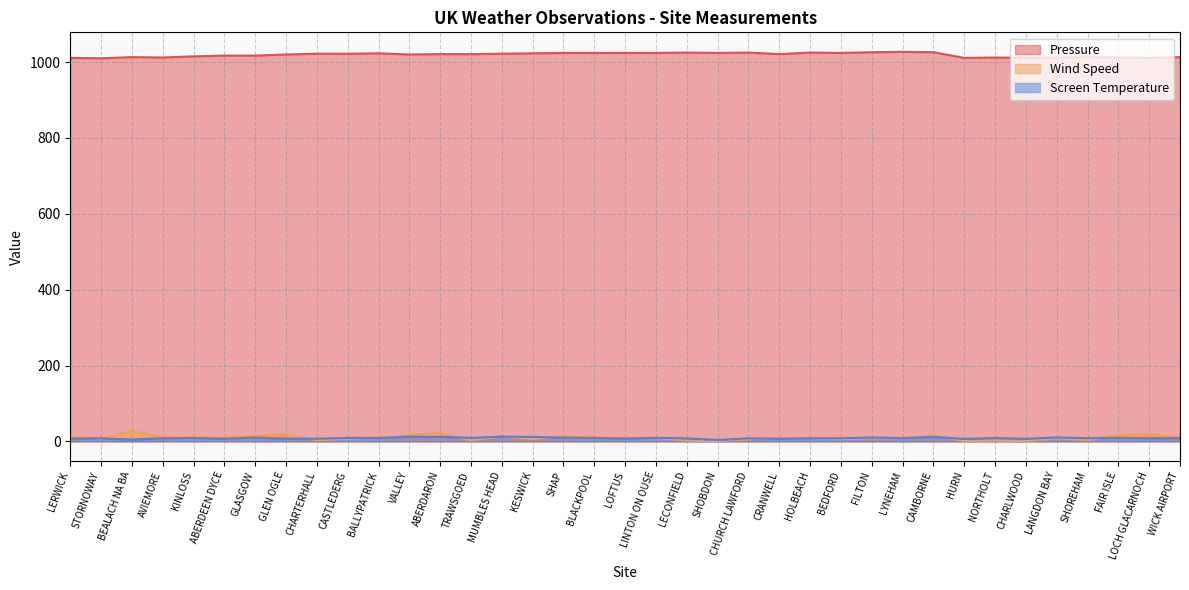

True or false: Wind Speed and Pressure intersect in this chart.

False